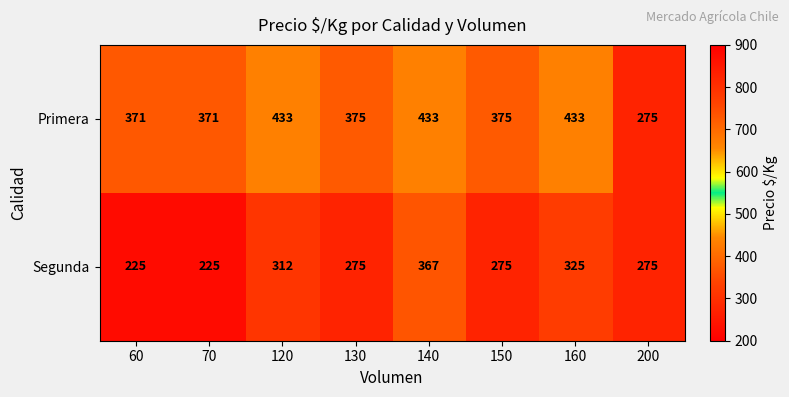

What is the total value across all series at 60?

596